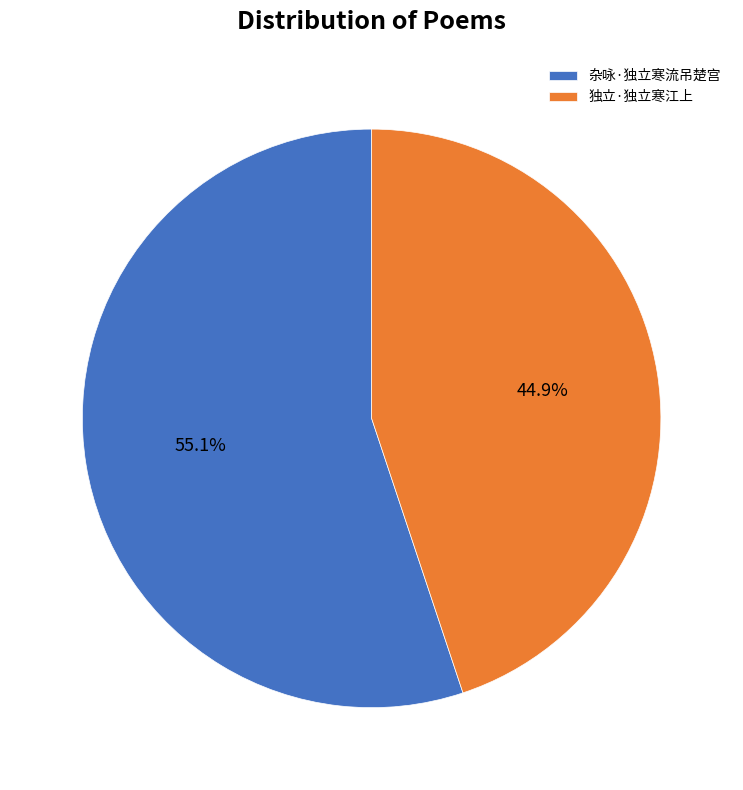

Is it true that 杂咏·独立寒流吊楚宫 is 55% of the pie?

True